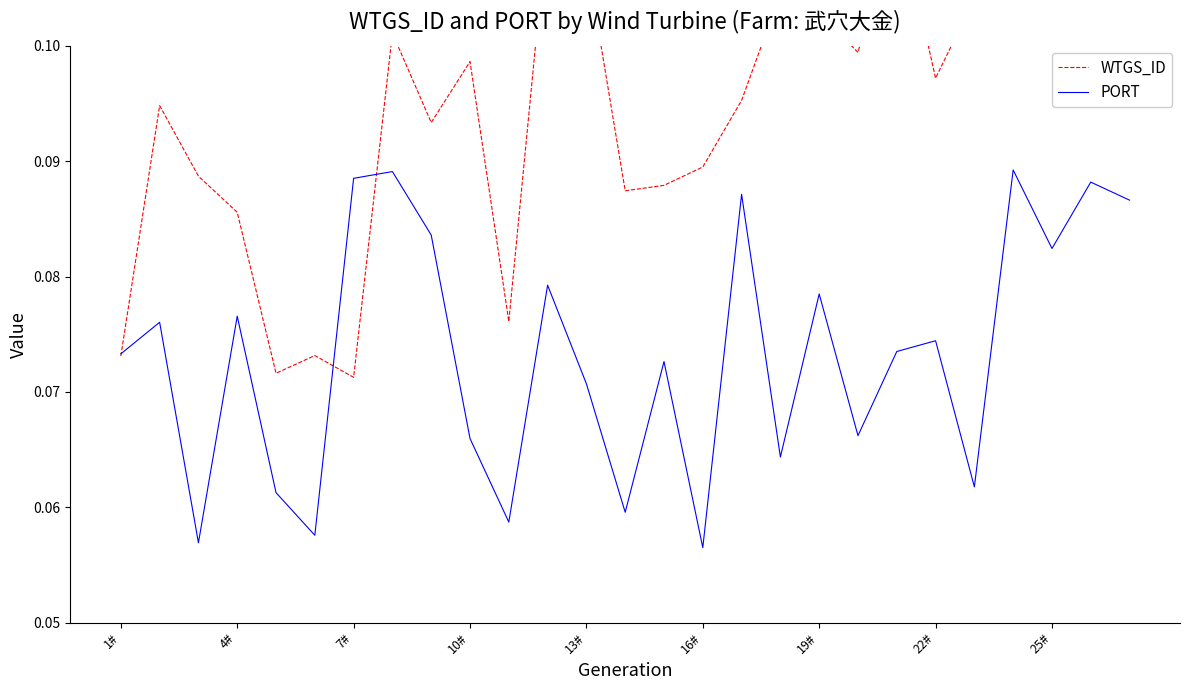

What position from the right is 20?

7